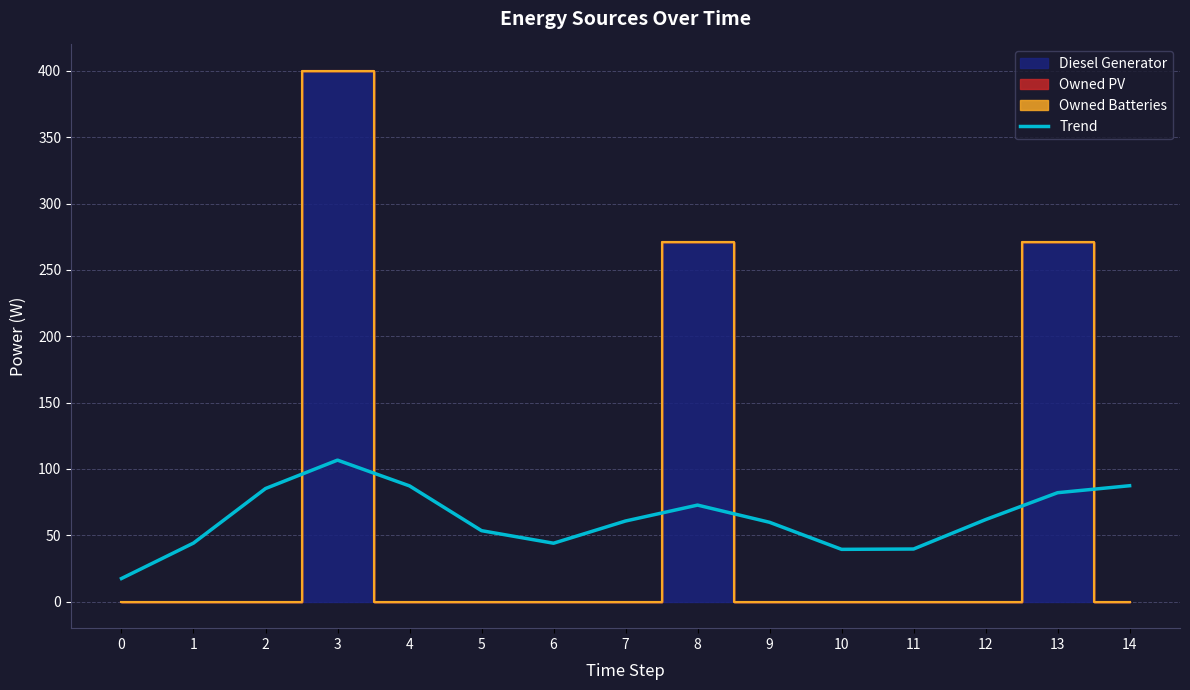

Where is the data nearest to the value 62?

12